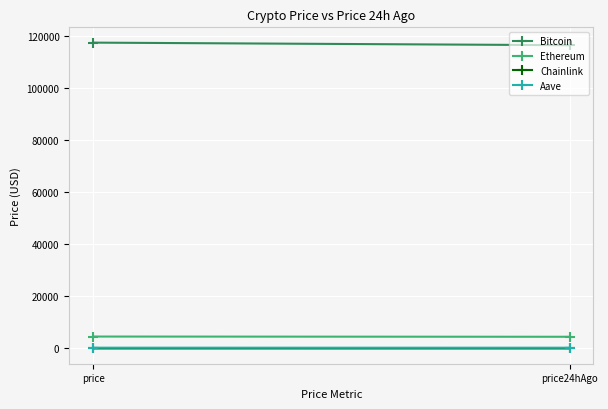

At price24hAgo, list the series in order from smallest to largest.

Chainlink, Aave, Ethereum, Bitcoin